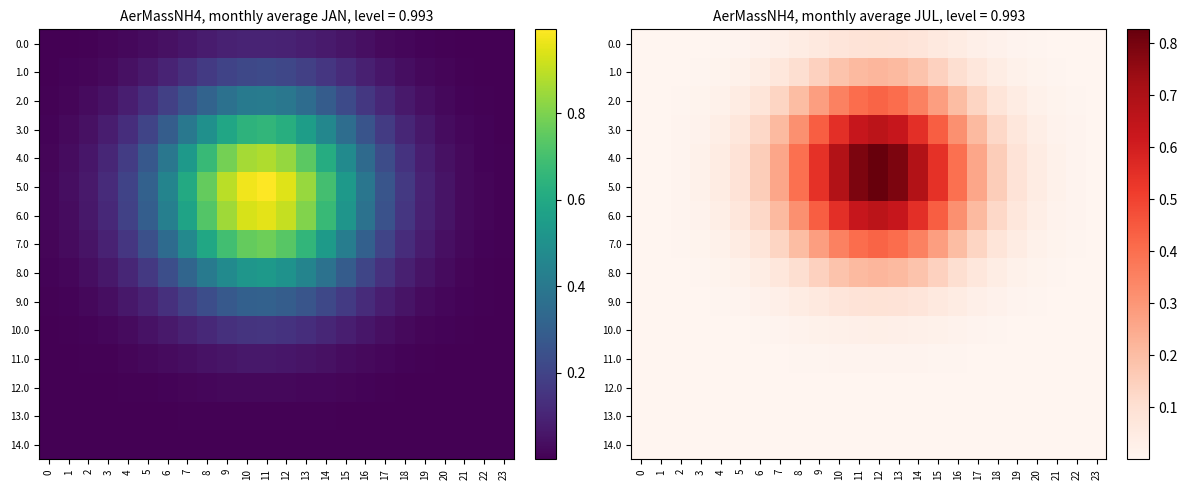

Rank the series at 15 from highest to lowest value.

4.0, 5.0, 3.0, 6.0, 2.0, 7.0, 1.0, 8.0, 0.0, 9.0, 10.0, 11.0, 12.0, 13.0, 14.0